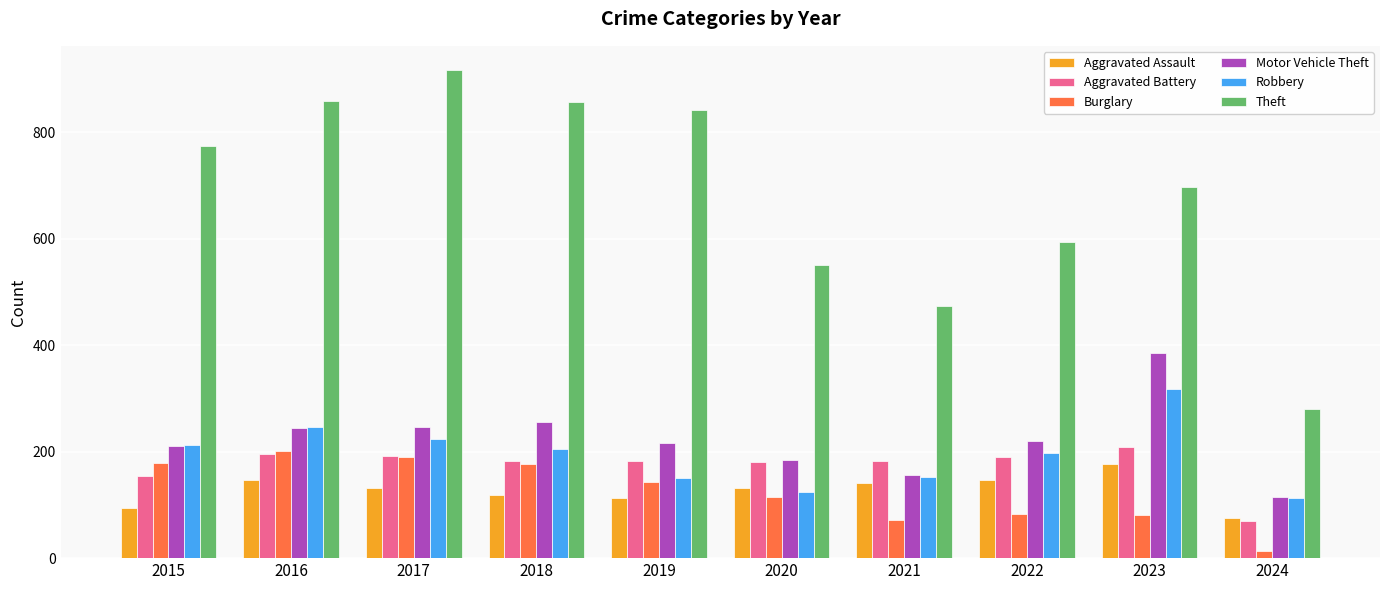

What is the difference between the maximum and minimum values in the Robbery series?

204